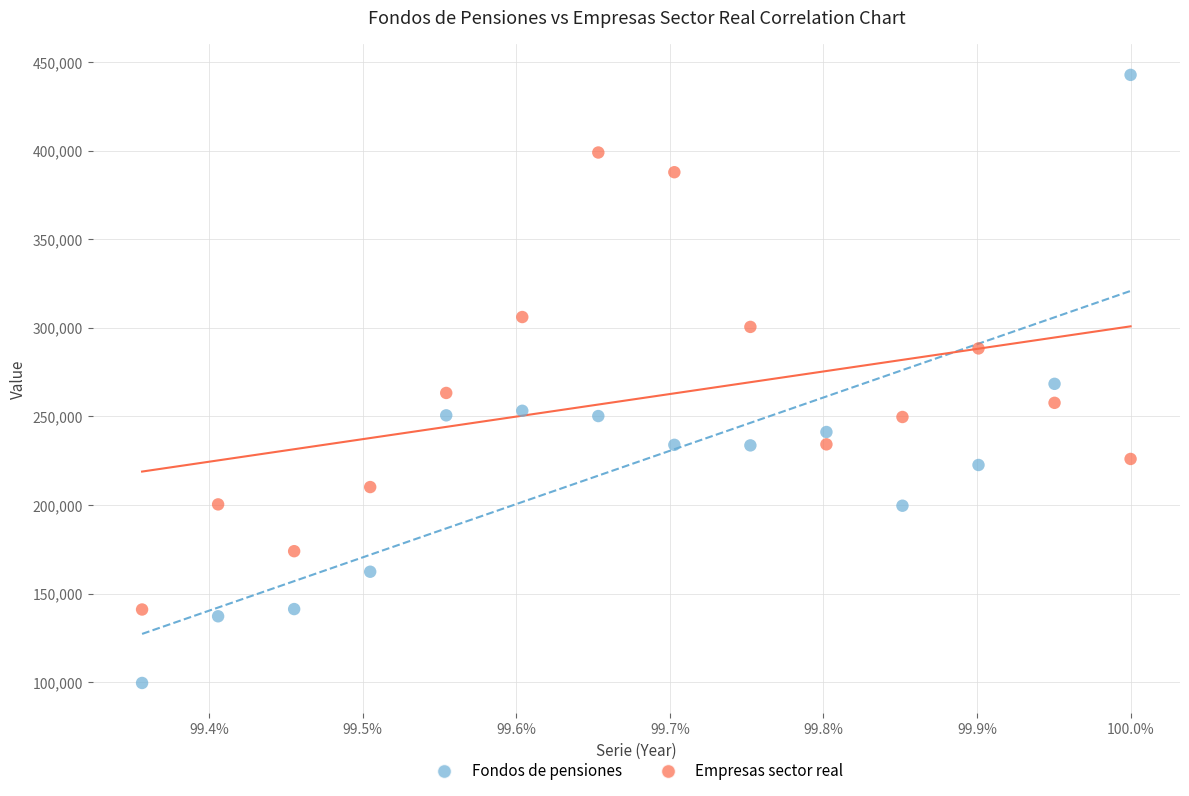

Which series has the widest spread of Y values?

Fondos de pensiones